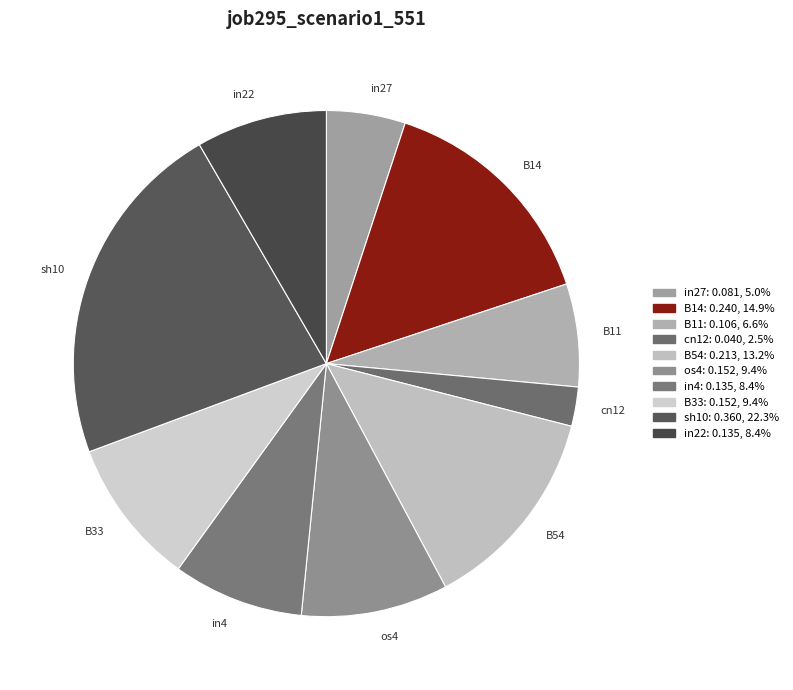

What is the largest slice in the pie chart?

sh10